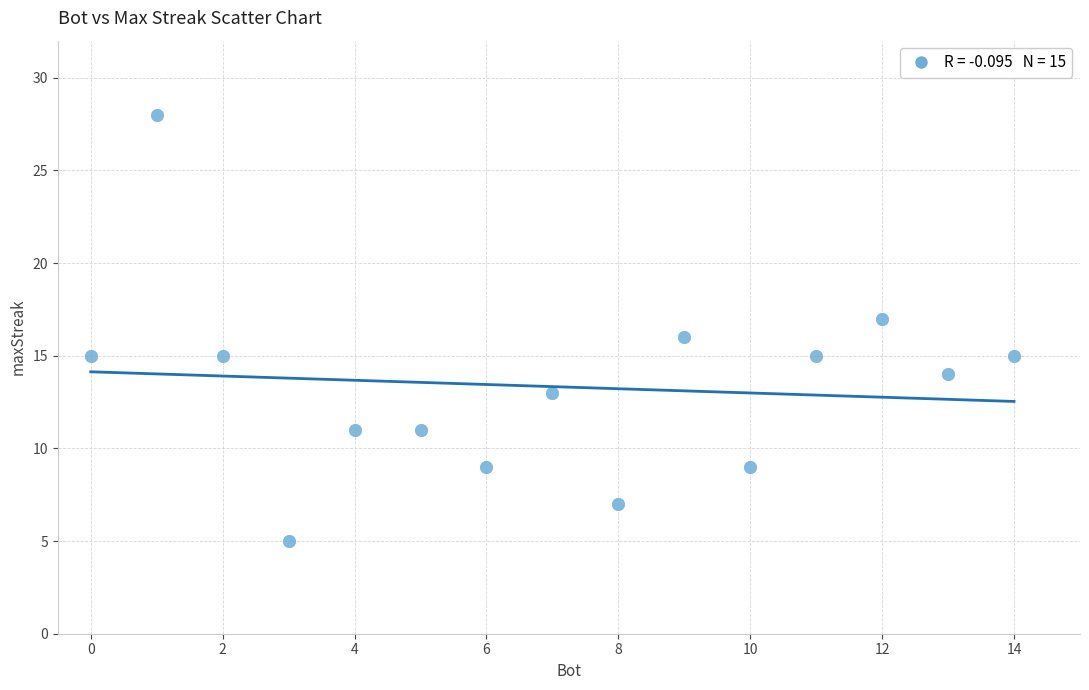

What is the range of X values (max minus min)?

14